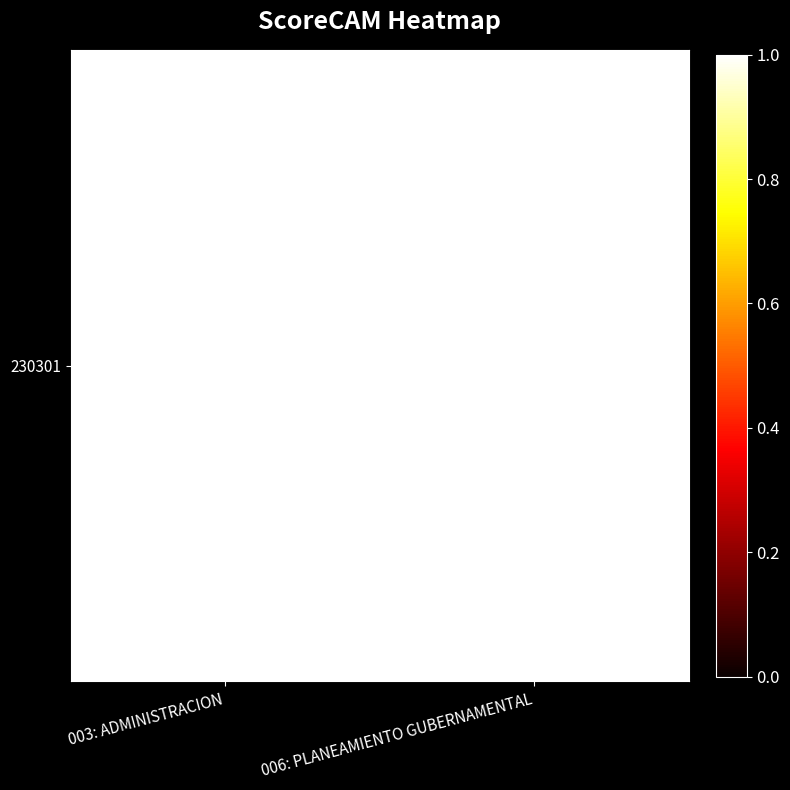

List the labels in order of value, smallest first.

003: ADMINISTRACION, 006: PLANEAMIENTO GUBERNAMENTAL